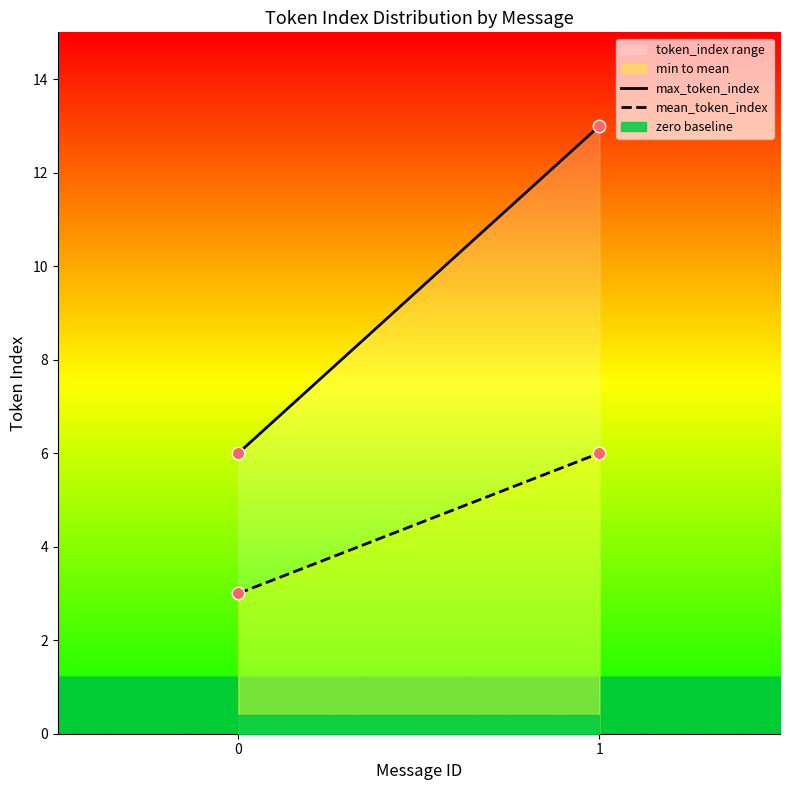

Which series reaches the minimum Y coordinate?

mean_token_index